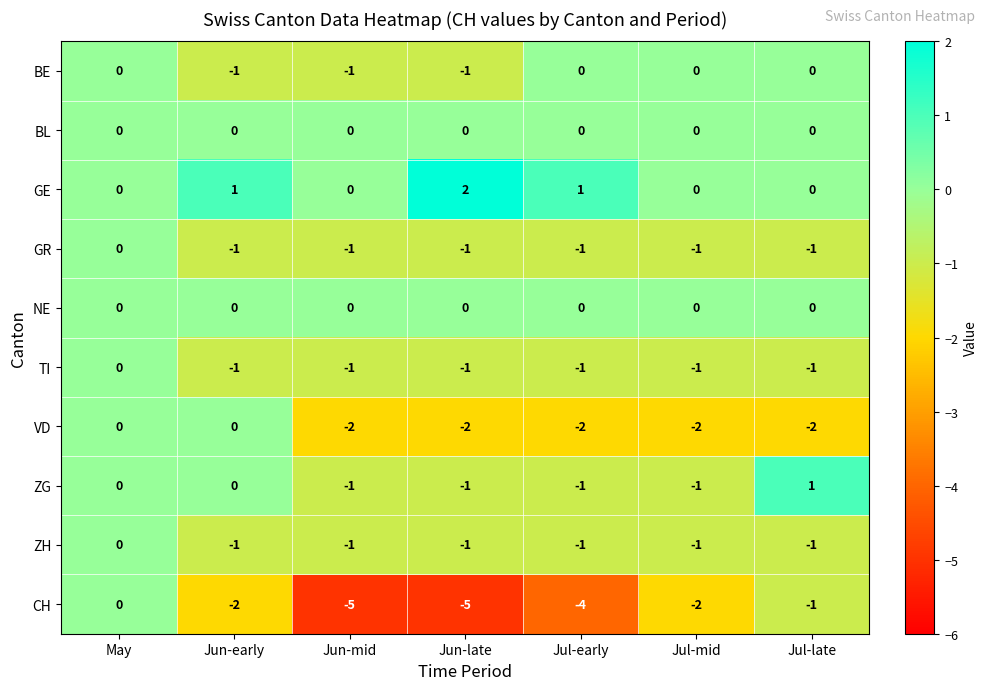

Which series has the widest spread of values?

CH